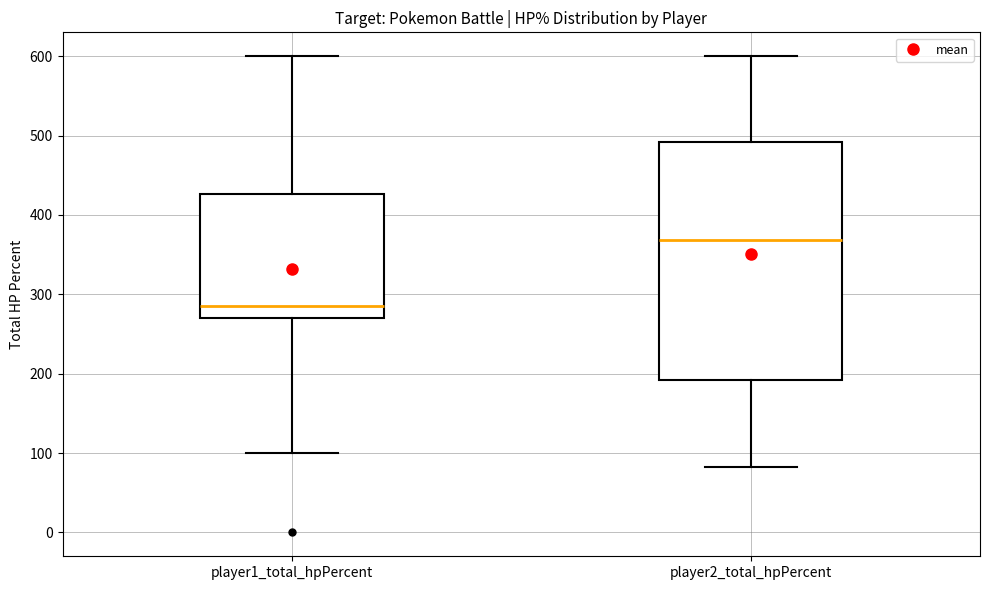

Comparing the boxes themselves (not the whiskers), which one is the tallest?

player2_total_hpPercent